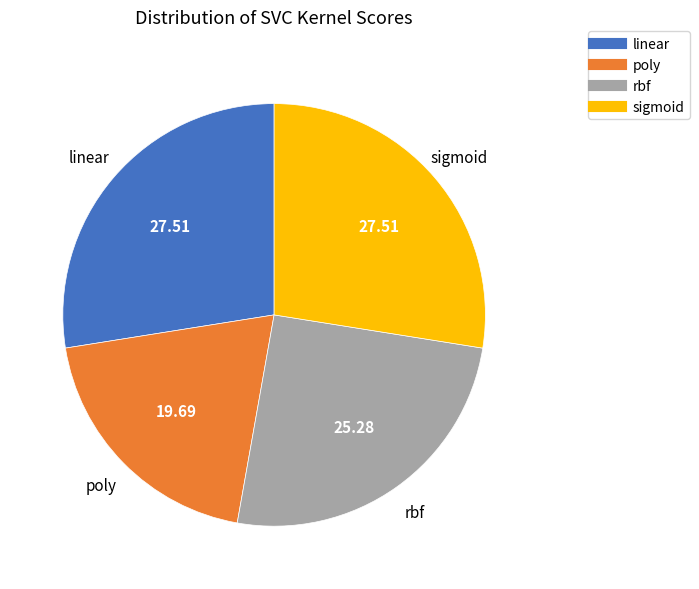

Which slice is the smallest?

poly